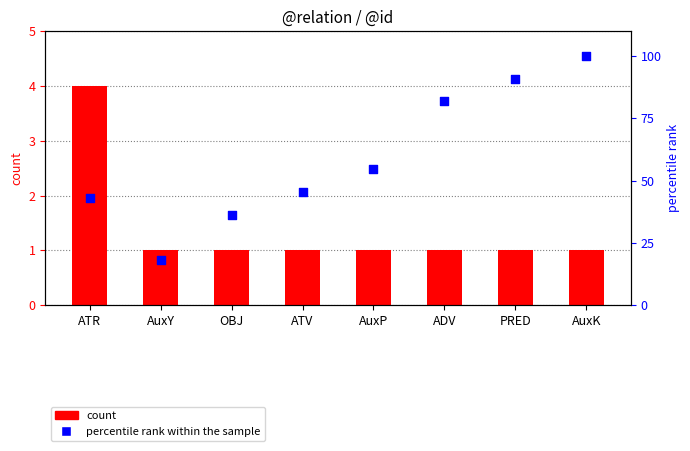

Which series has the widest spread of Y values?

percentile rank within the sample